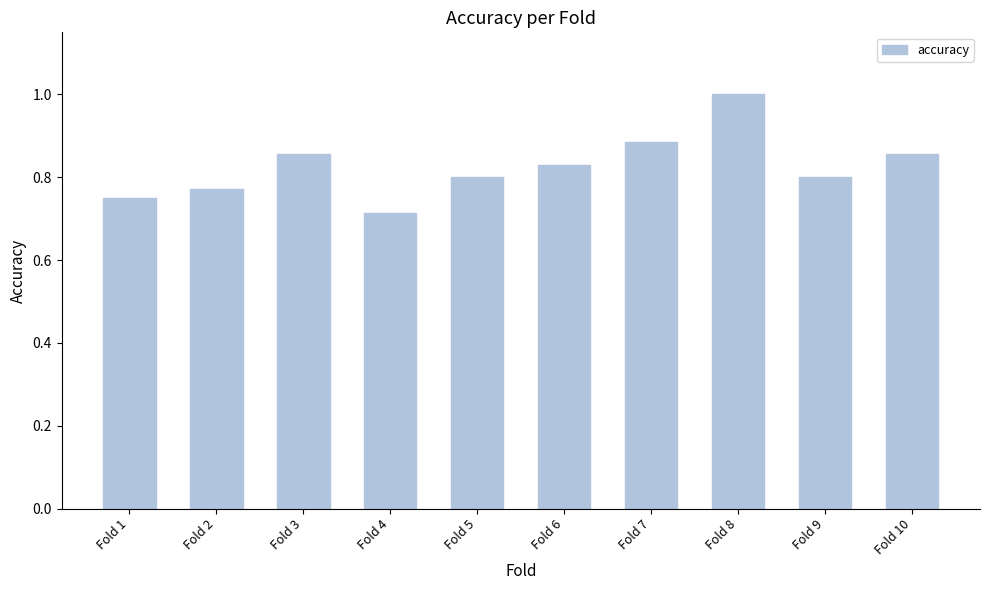

What is the value of the 8th bar from the left?

1.0